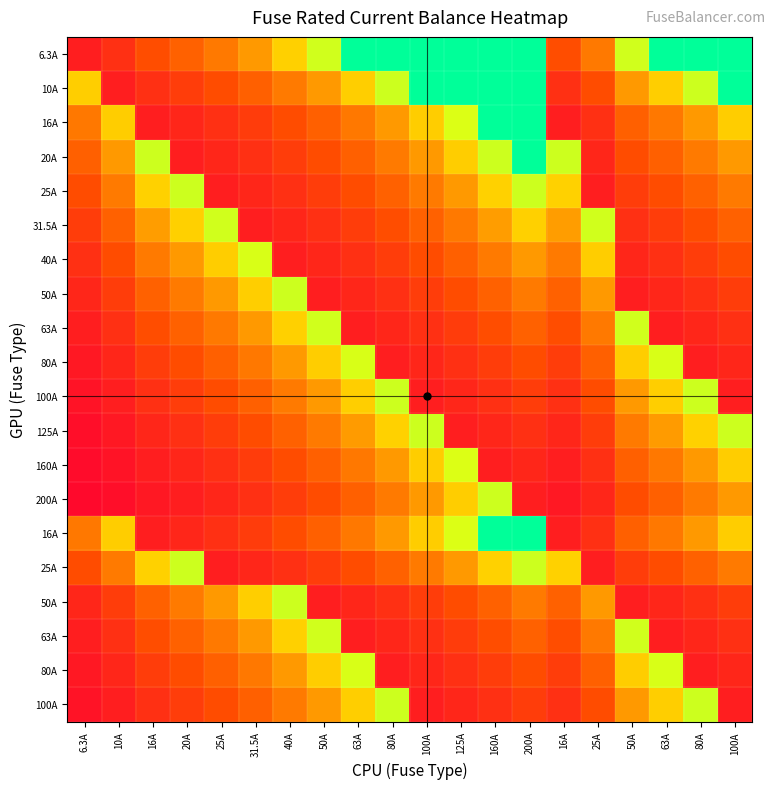

What is the total value across all series at 16A?

5.8